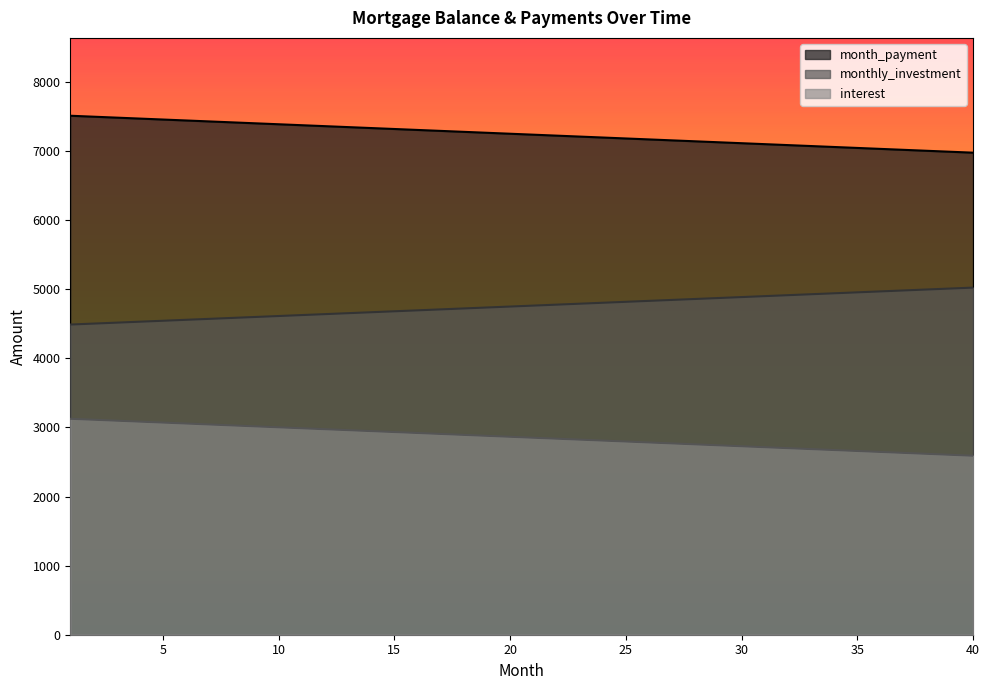

True or false: interest has a value of 7430.2 at 29.

False